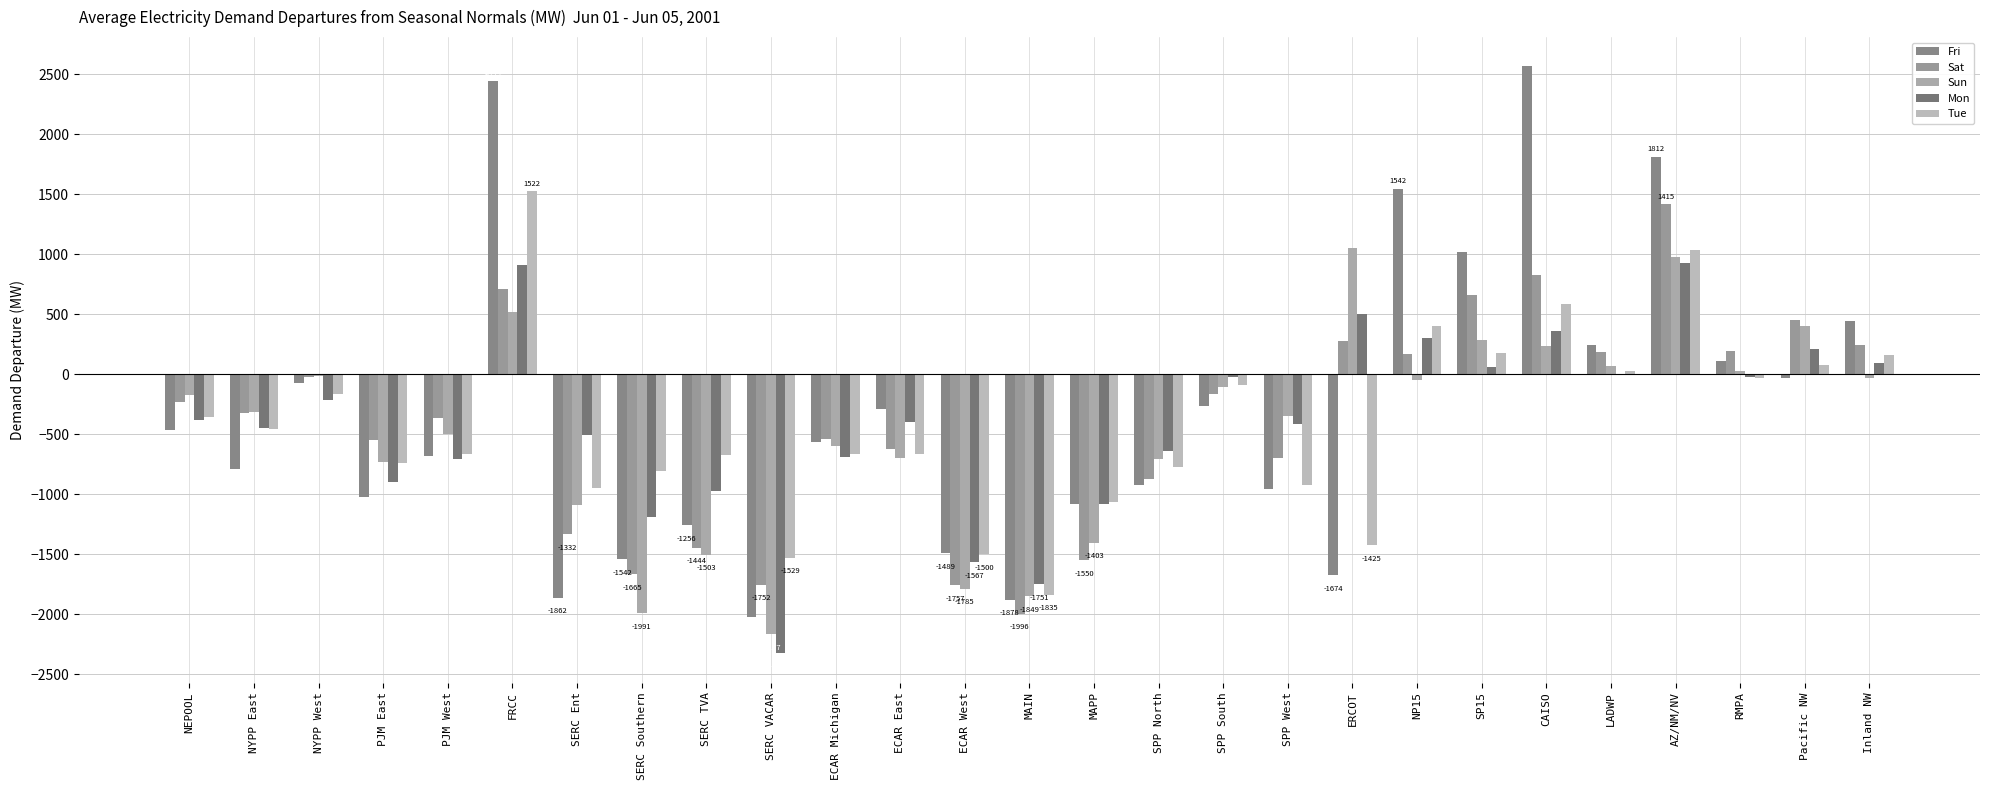

How many data points does each series have?

27